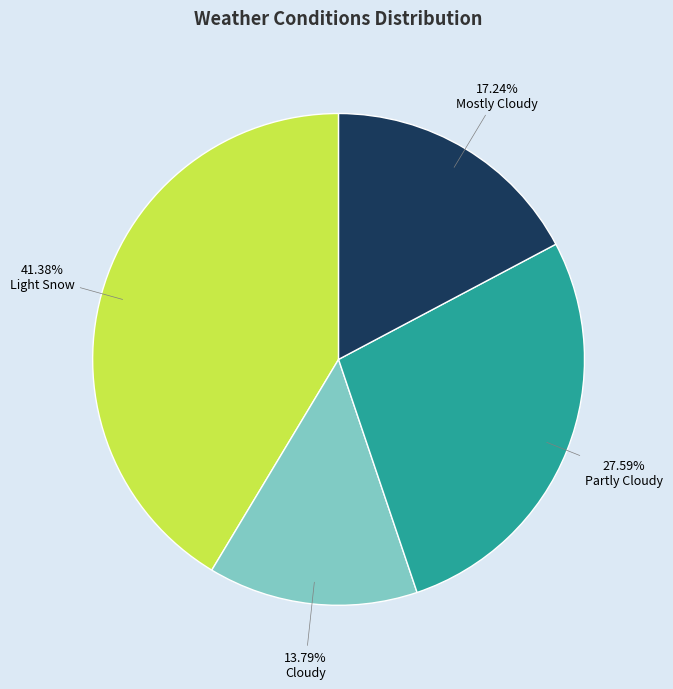

Is there a majority slice in this chart?

No